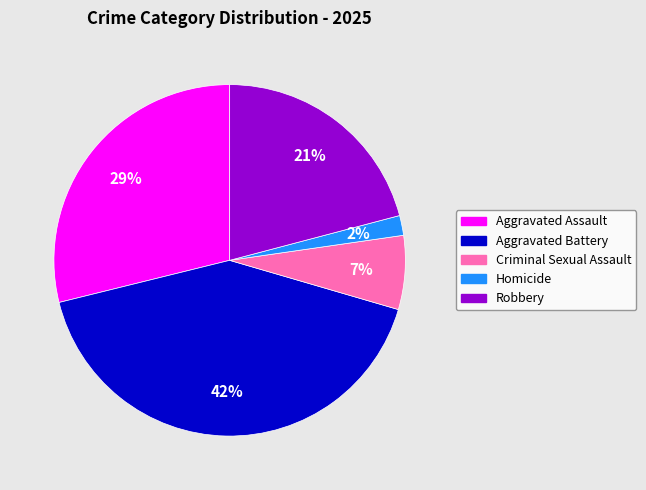

Which slice is the smallest?

Homicide